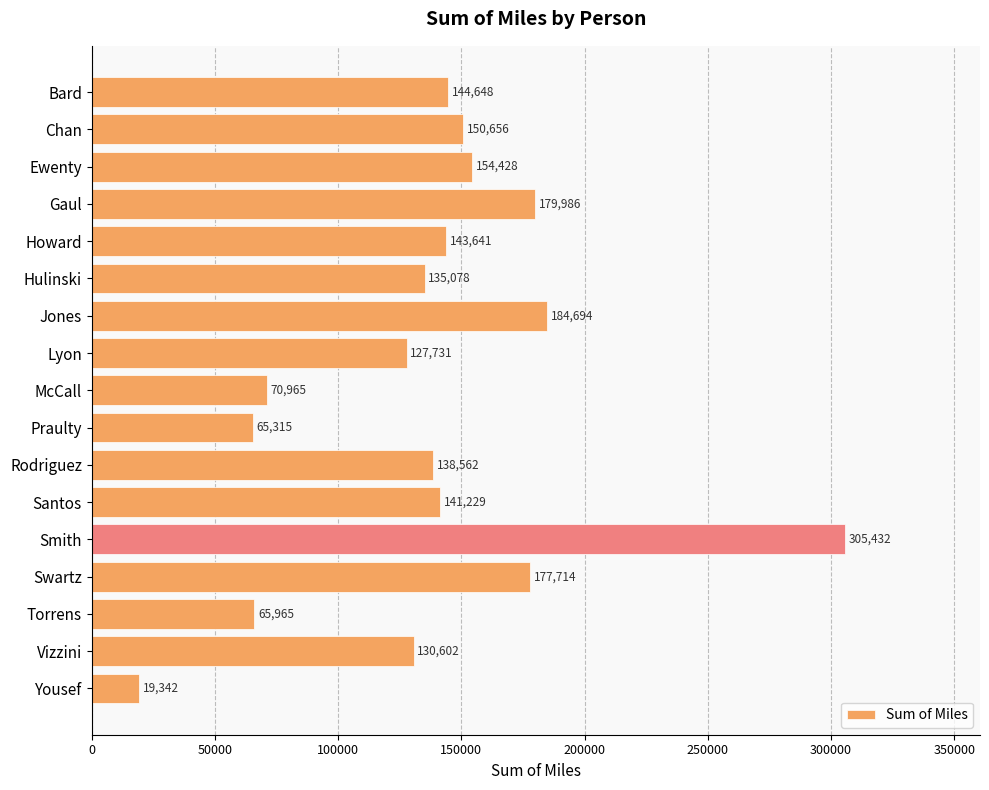

What is the difference between the maximum and minimum values?

286090.7